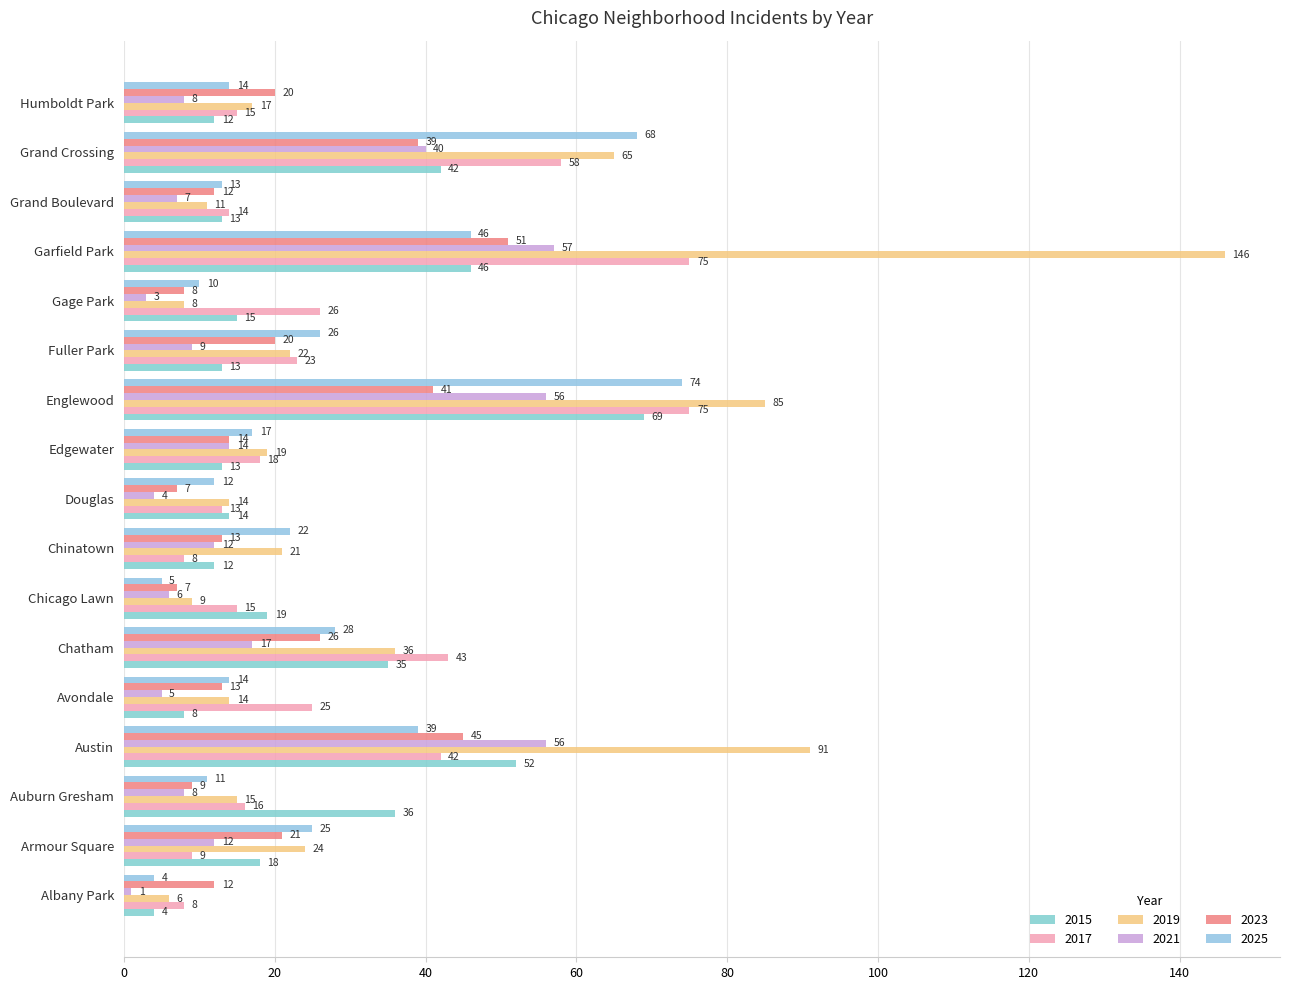

At which category does the chart reach its peak across all series?

Garfield Park